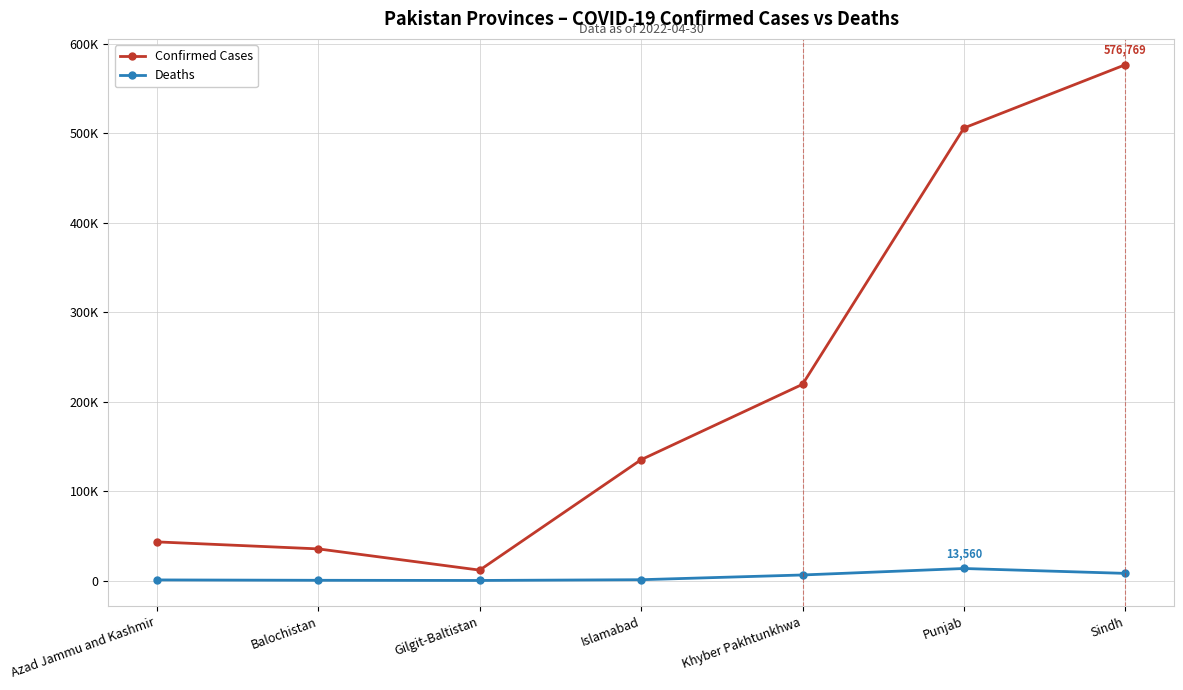

Where does the Confirmed Cases series first go above 135178?

Khyber Pakhtunkhwa